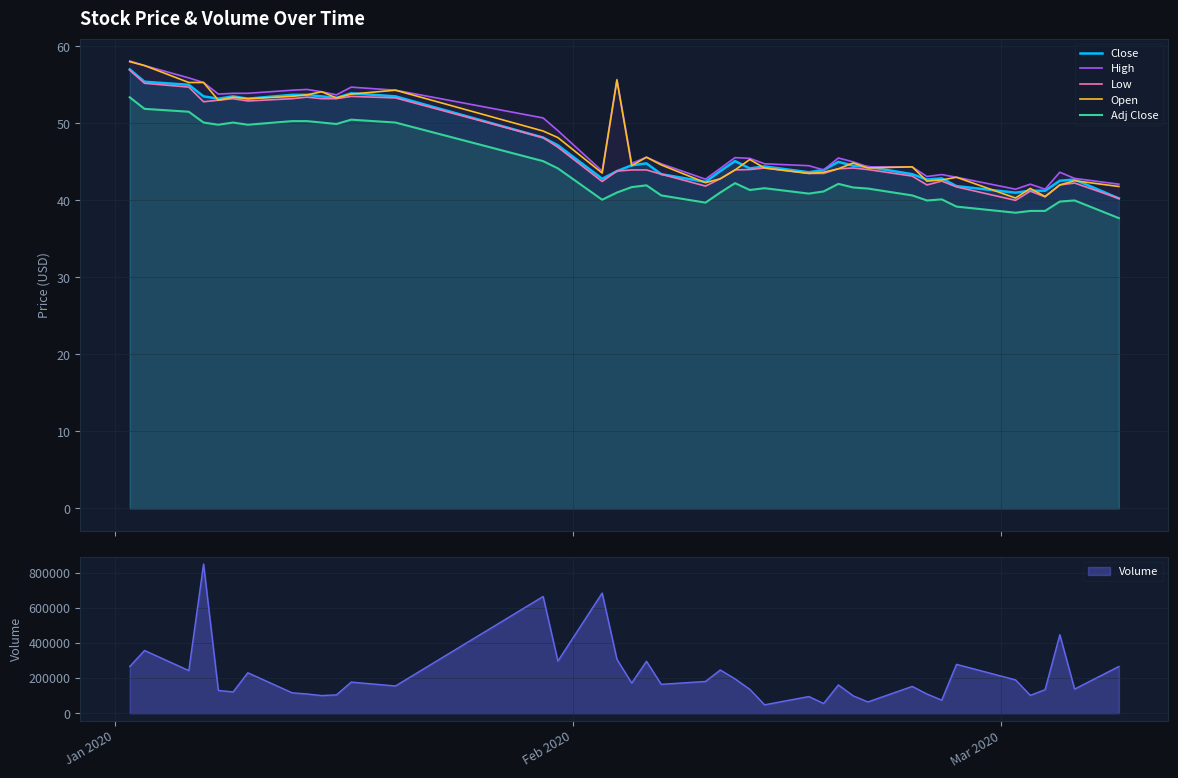

True or false: Close and Adj Close cross at least once.

False